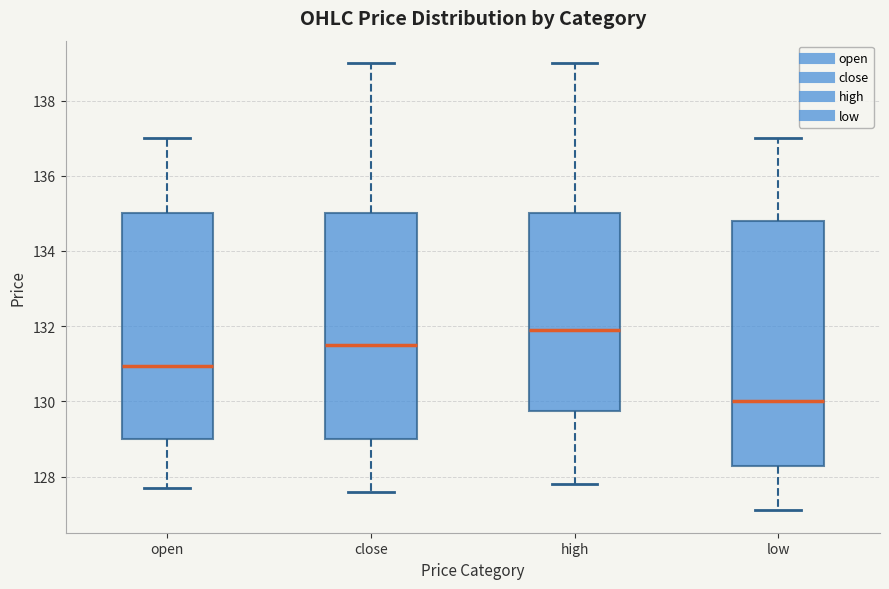

Where does the median line of the box for open sit on the y-axis? The values are not printed on the chart, so give them approximately, as read against the axis.

131.0